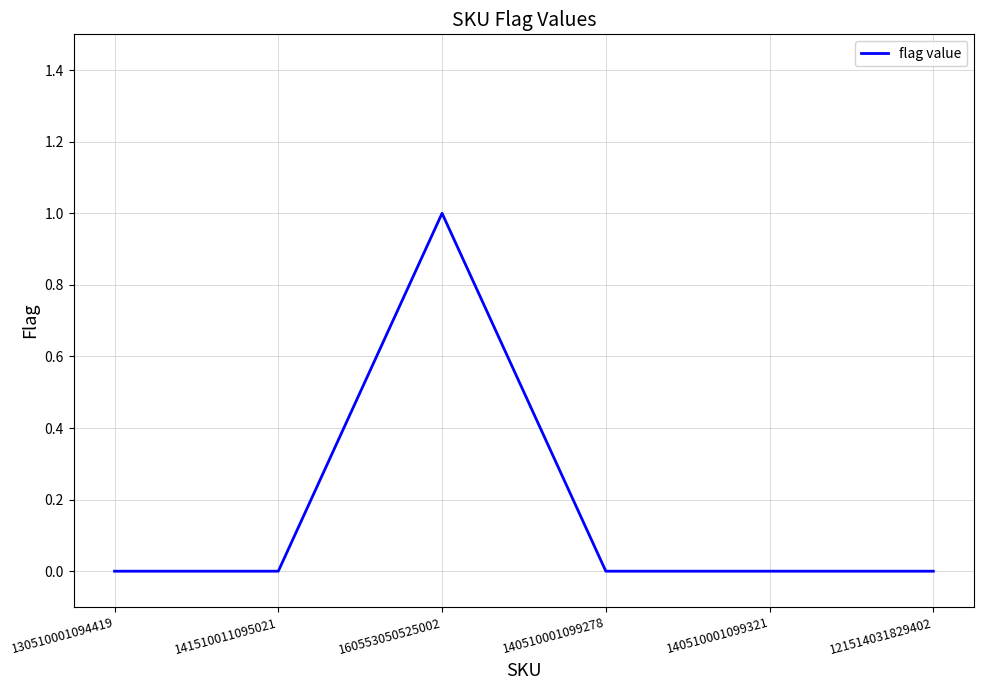

How many lines are shown in the chart?

1